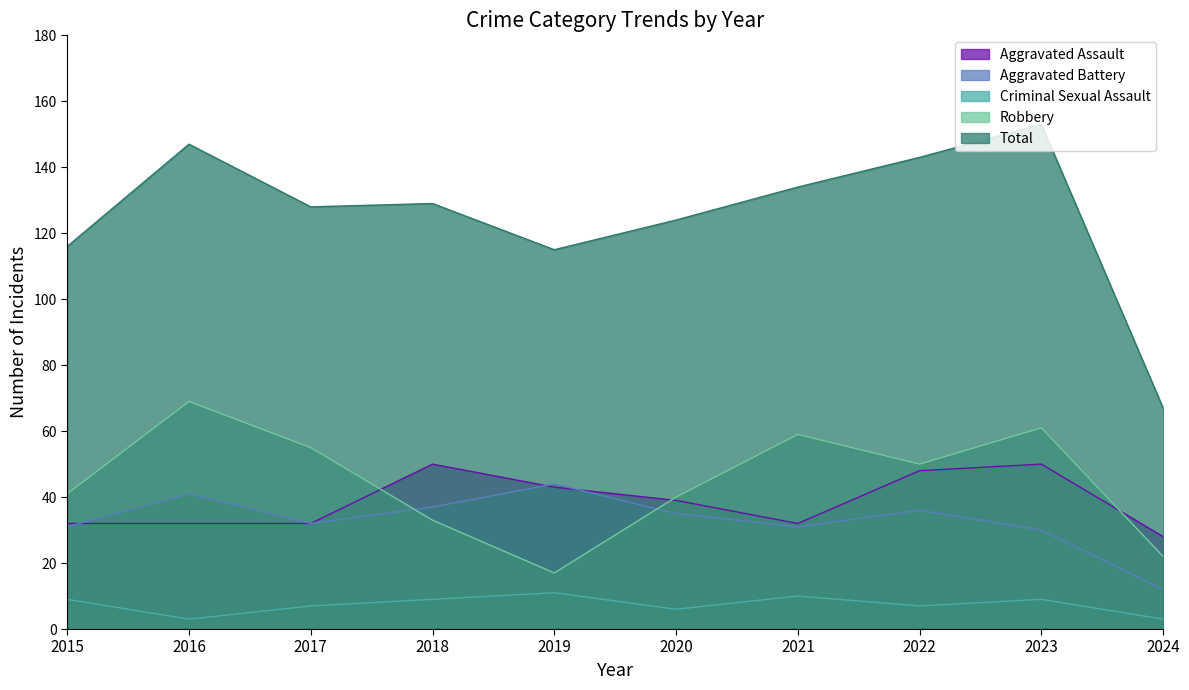

Is it true that Total equals 67 at 2024?

True